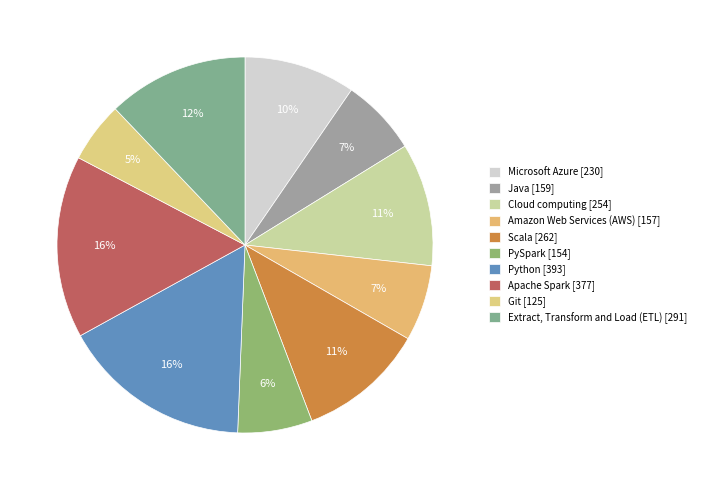

What percentage is the PySpark slice, to the nearest percent?

6%